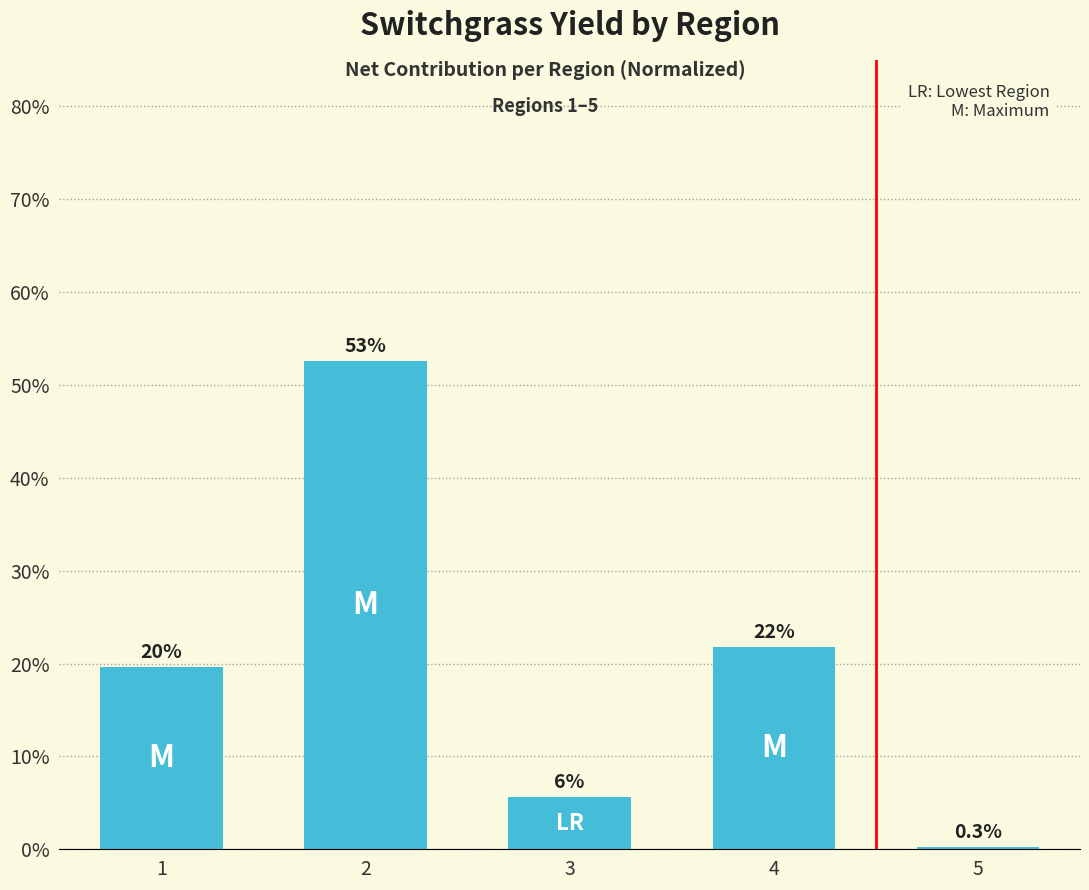

Reading left to right, transcribe all the data shown in this chart.

19.7	52.6	5.6	21.8	0.3